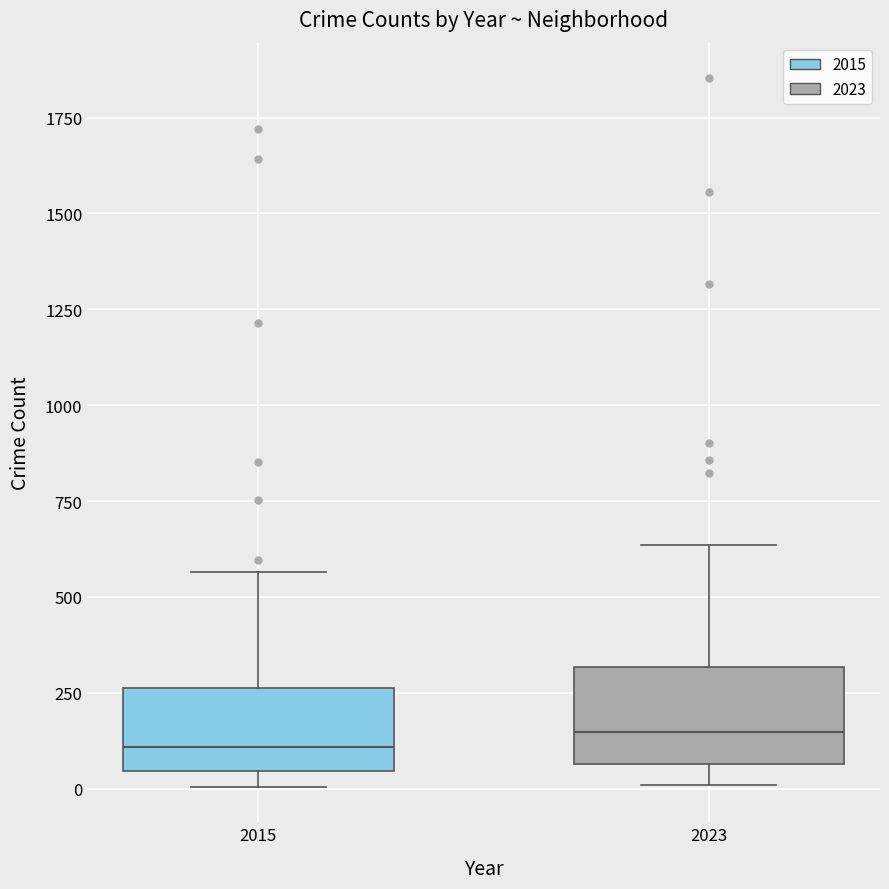

Reading left to right, read every box against the y-axis: the position of its median line, the range the box covers, and the ends of its whiskers. The values are not printed on the chart, so give them approximately, as read against the axis.

2015: median 100, box 50 to 250, whiskers 0 to 550
2023: median 150, box 50 to 300, whiskers 0 to 650